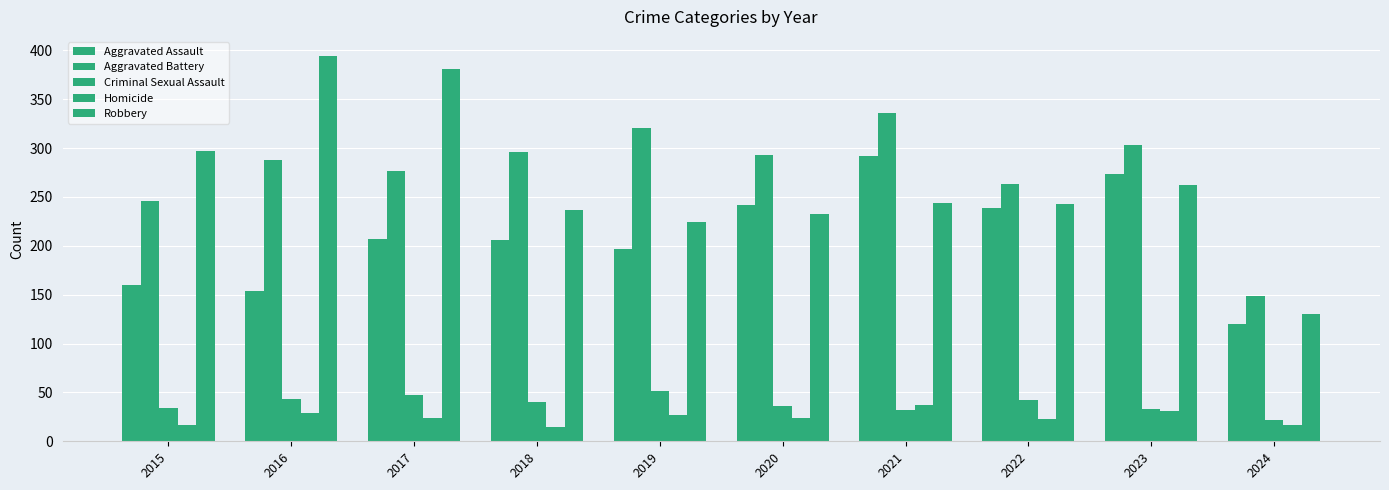

Between 2019 and 2016, which is larger?

2019